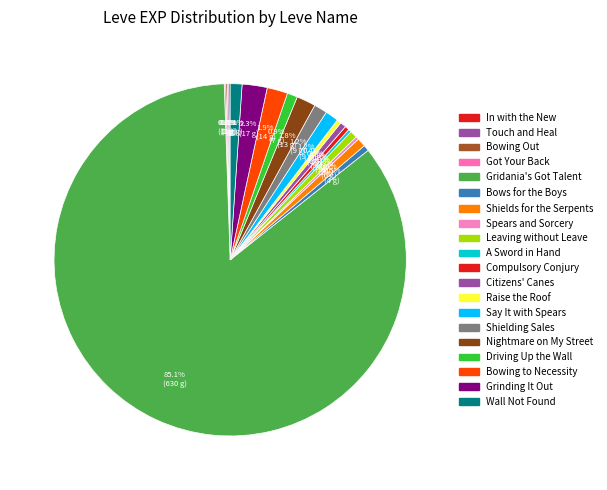

Count the number of slices in the pie.

20